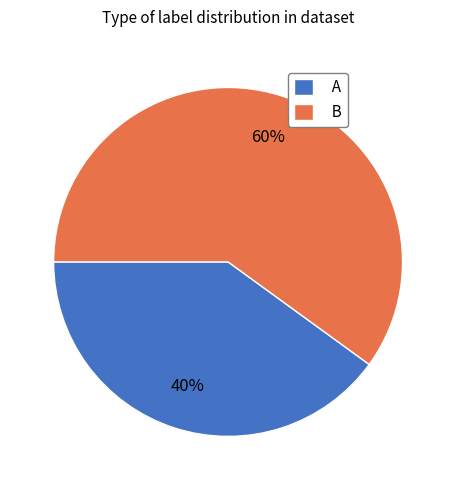

Do B and A together represent more than half of the pie?

Yes